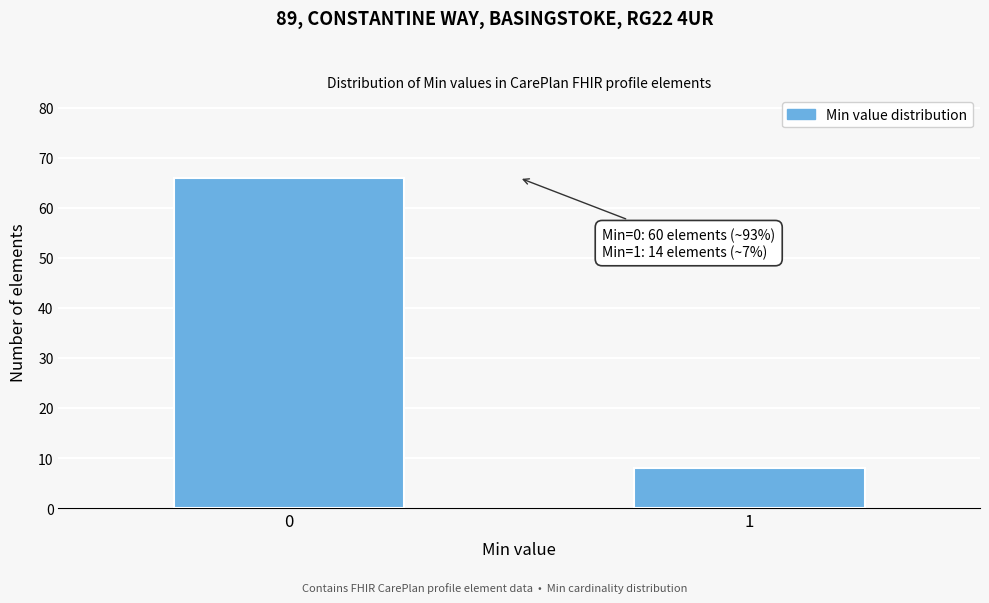

Reading left to right, transcribe all the data shown in this chart.

66	8